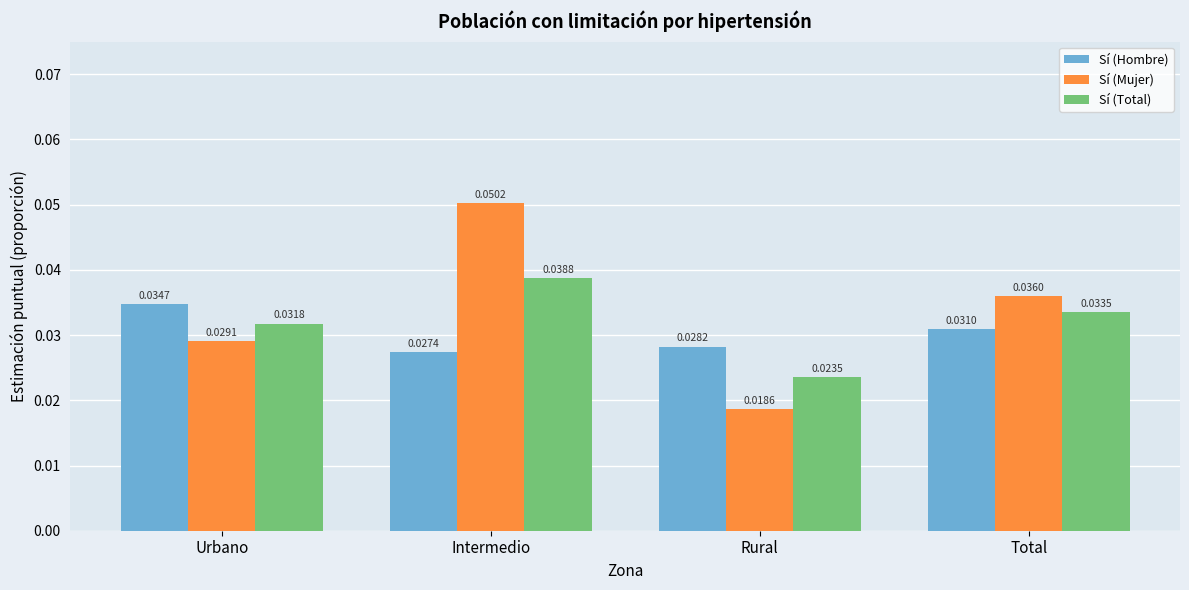

At which label does Sí (Total) reach its minimum?

Rural